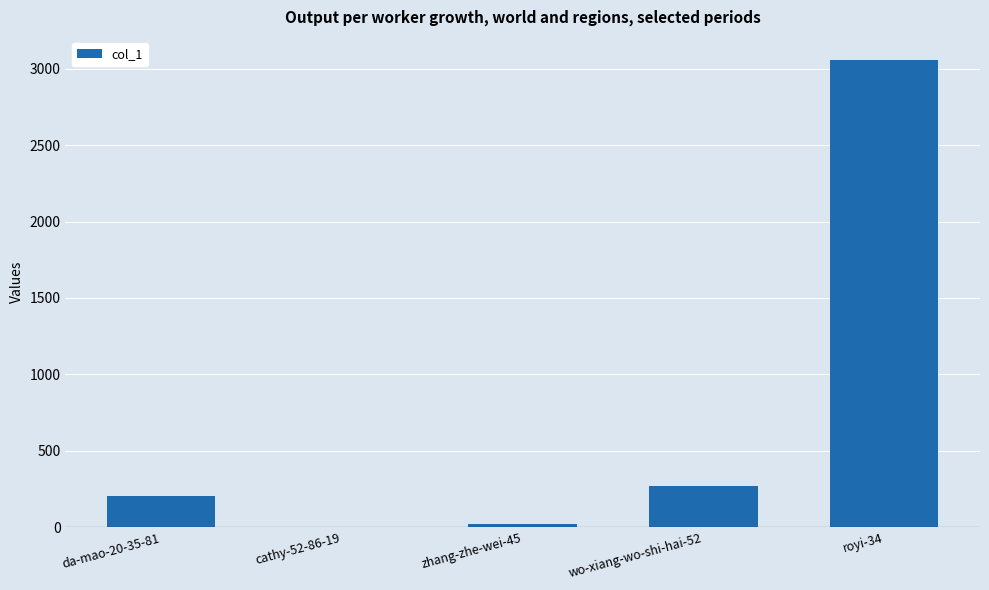

What is the sum of all values?

3549